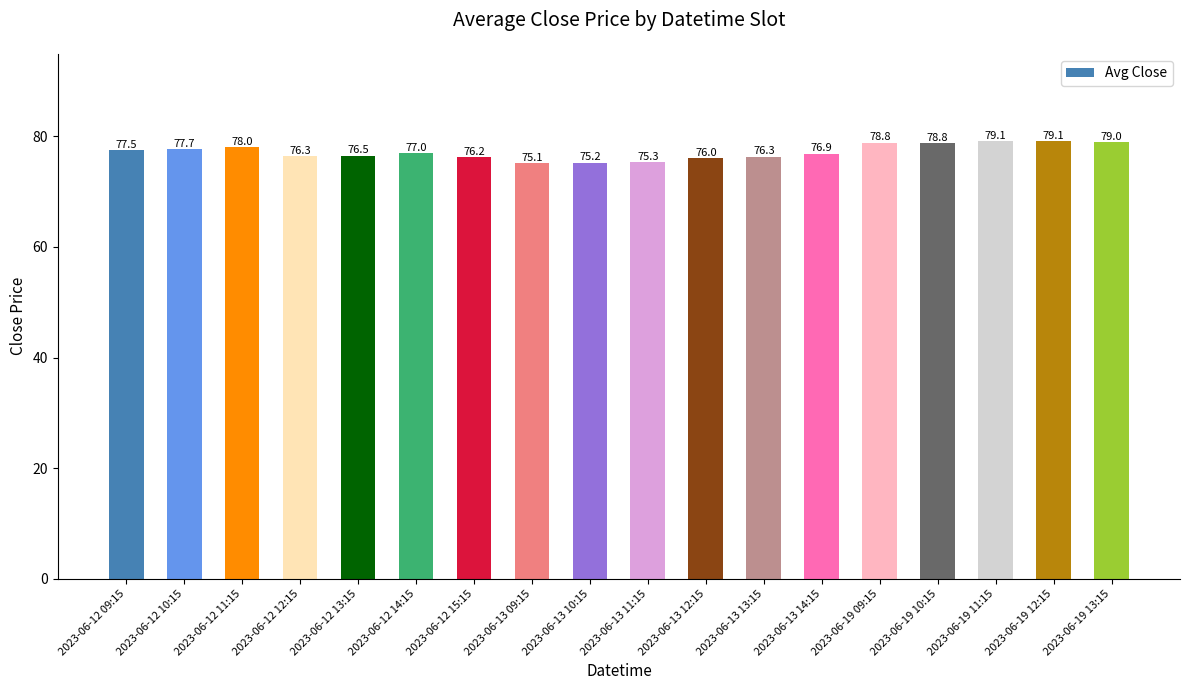

How many bars are there in total?

18